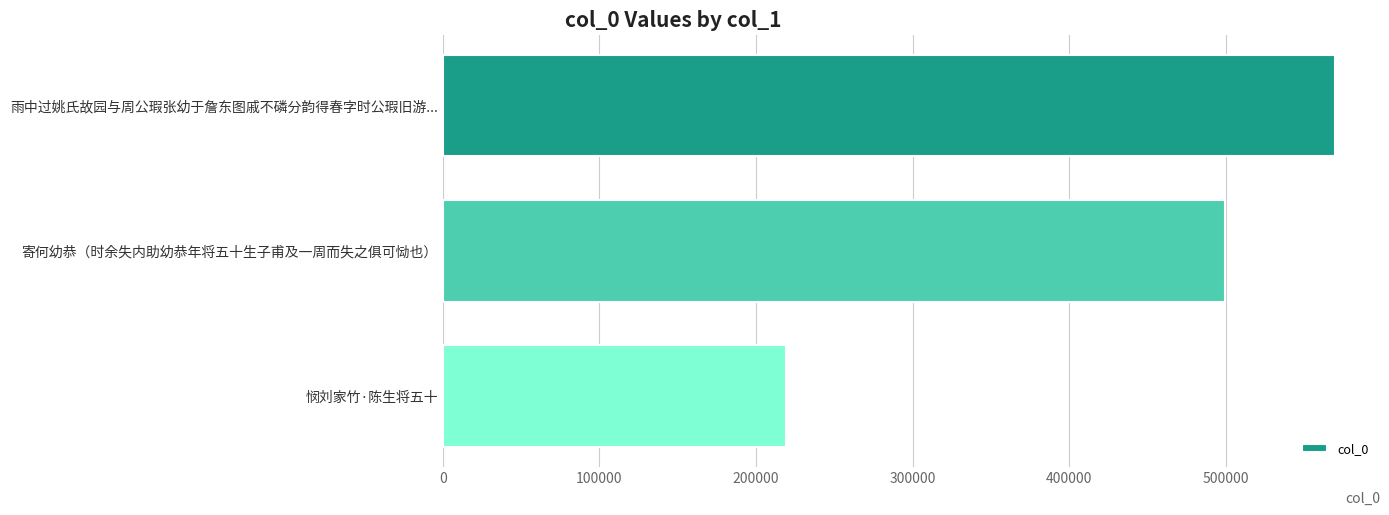

Count the values in the range 218893 to 569905.

3